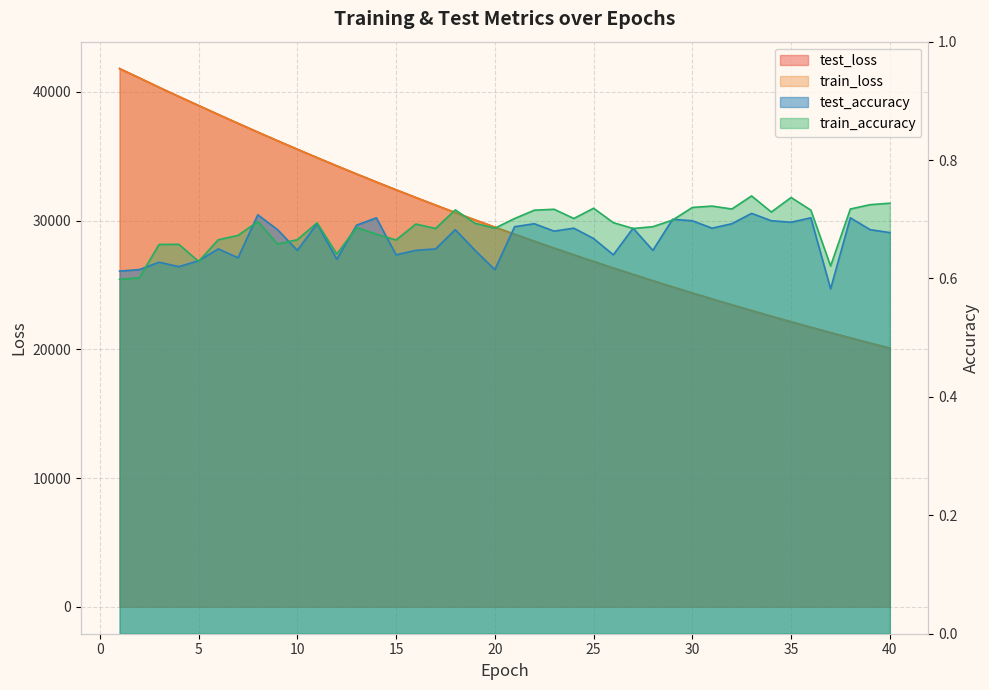

Does the chart have visible grid lines?

Yes